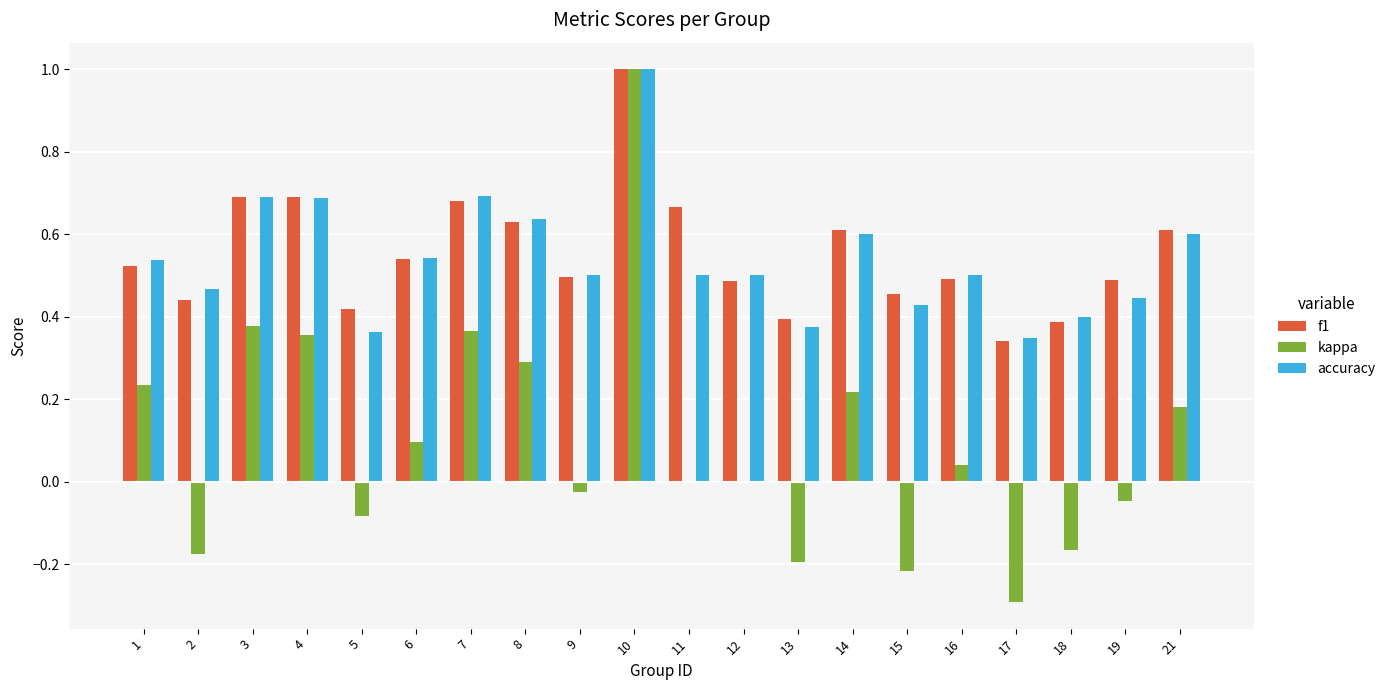

What is the maximum value for kappa?

1.0